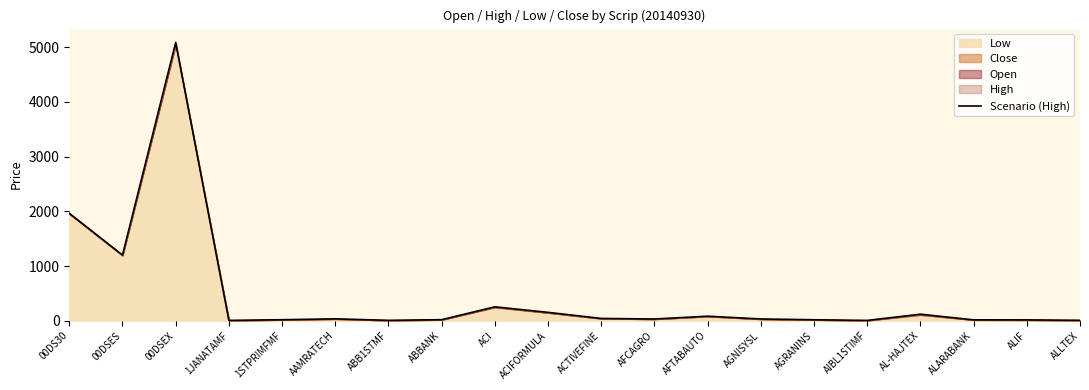

Where is the first local maximum?

00DSEX